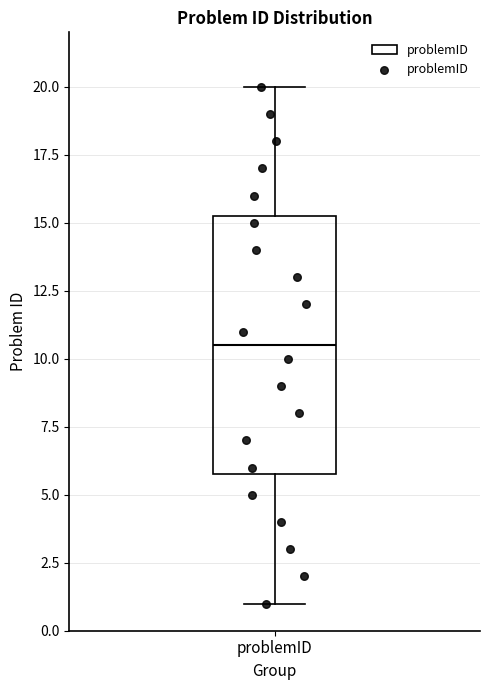

Read this box plot against the y-axis: the position of the median line, the range covered by the box, and the ends of both whiskers. The values are not printed on the chart, so give them approximately, as read against the axis.

median 10.5, box 6.0 to 15.5, whiskers 1.0 to 20.0